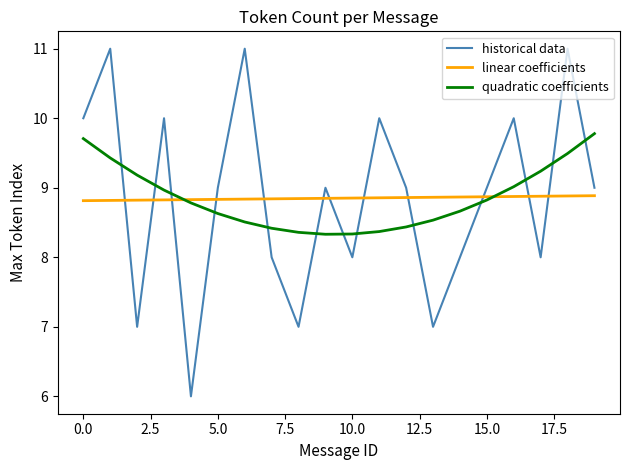

At how many categories does at least one series exceed 8?

20